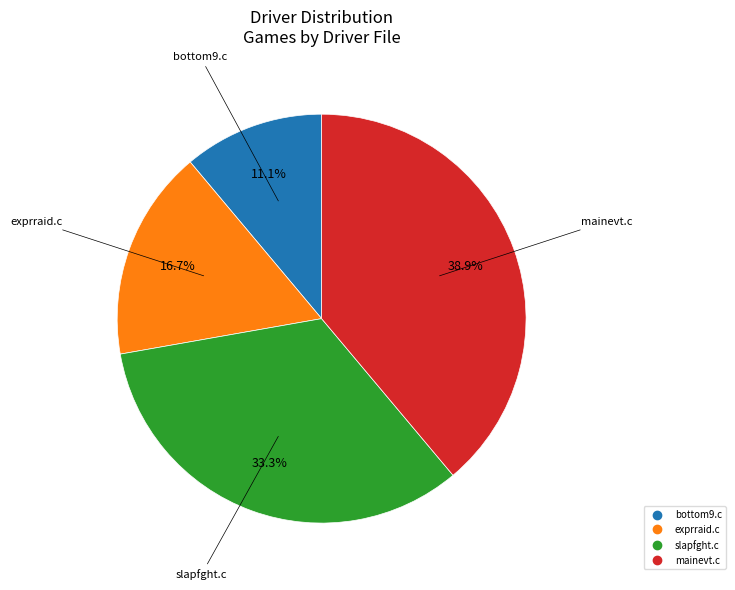

Do exprraid.c and mainevt.c together represent more than half of the pie?

Yes